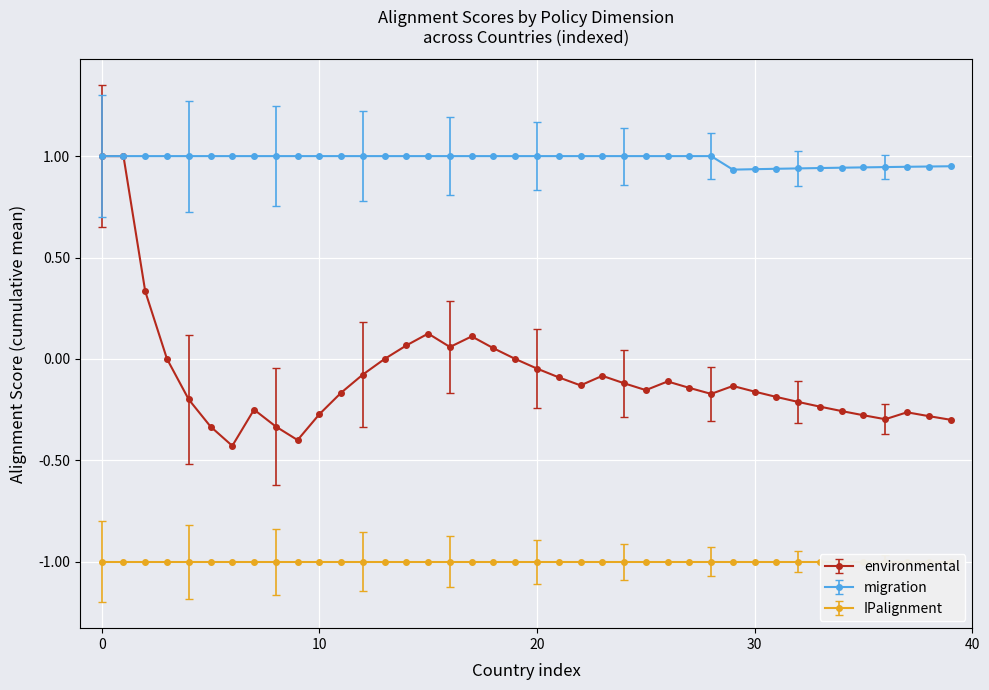

The IPalignment series shows -1 at ATG. True or false?

True